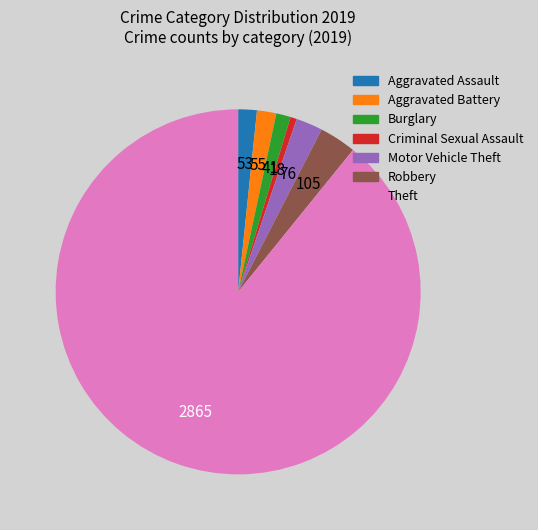

Between Theft and Burglary, which is larger?

Theft